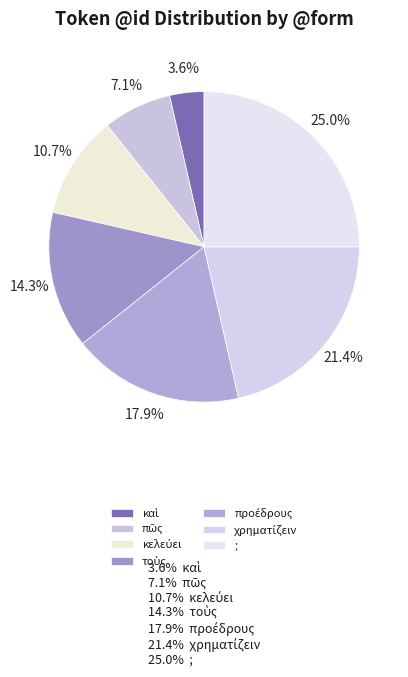

How many segments does this pie chart have?

7